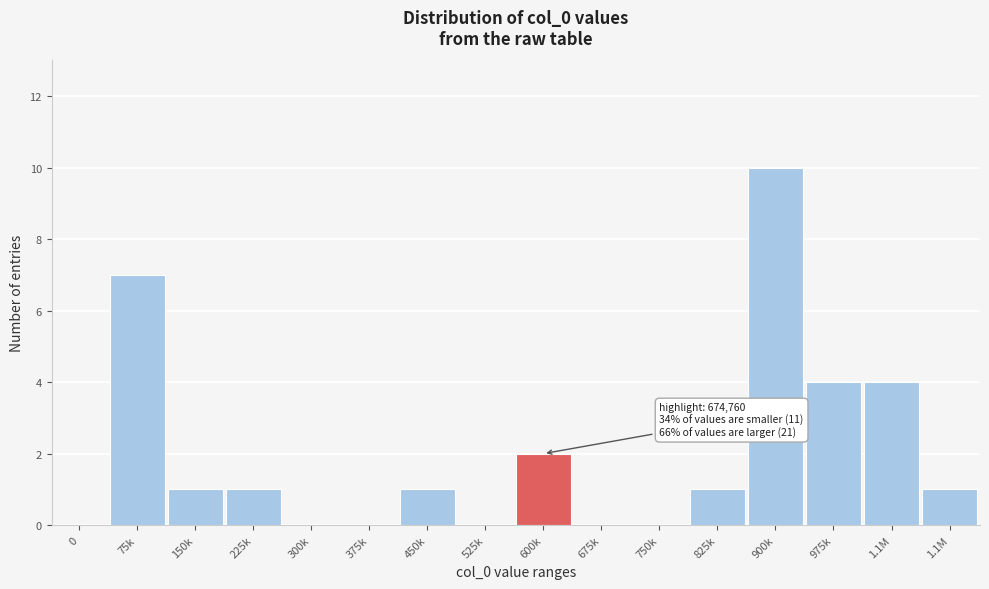

Count the number of categories in the chart.

16